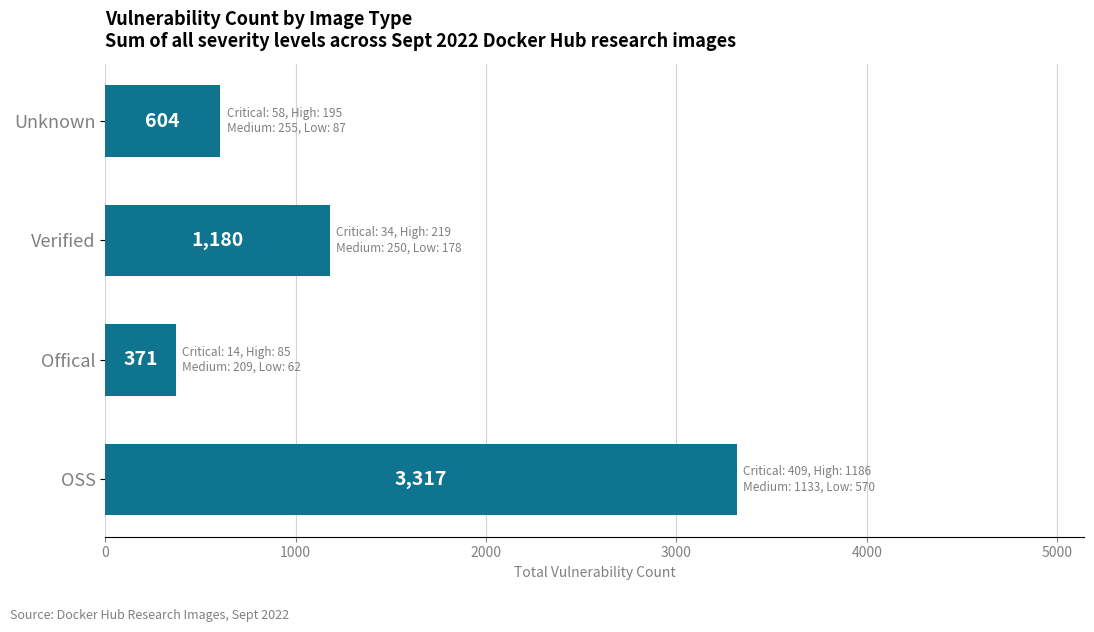

List the labels in order of value, smallest first.

Offical, Unknown, Verified, OSS